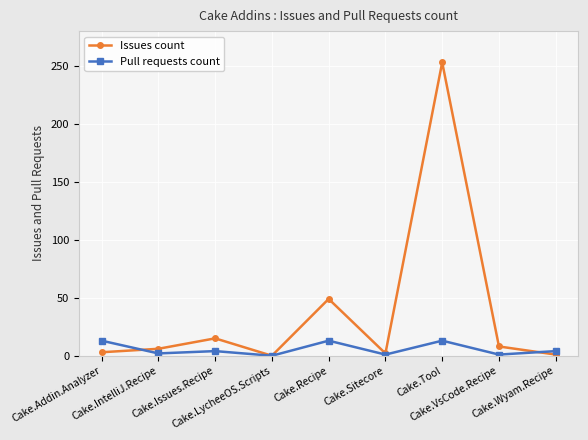

What is the difference between the maximum and minimum values in the Issues count series?

253